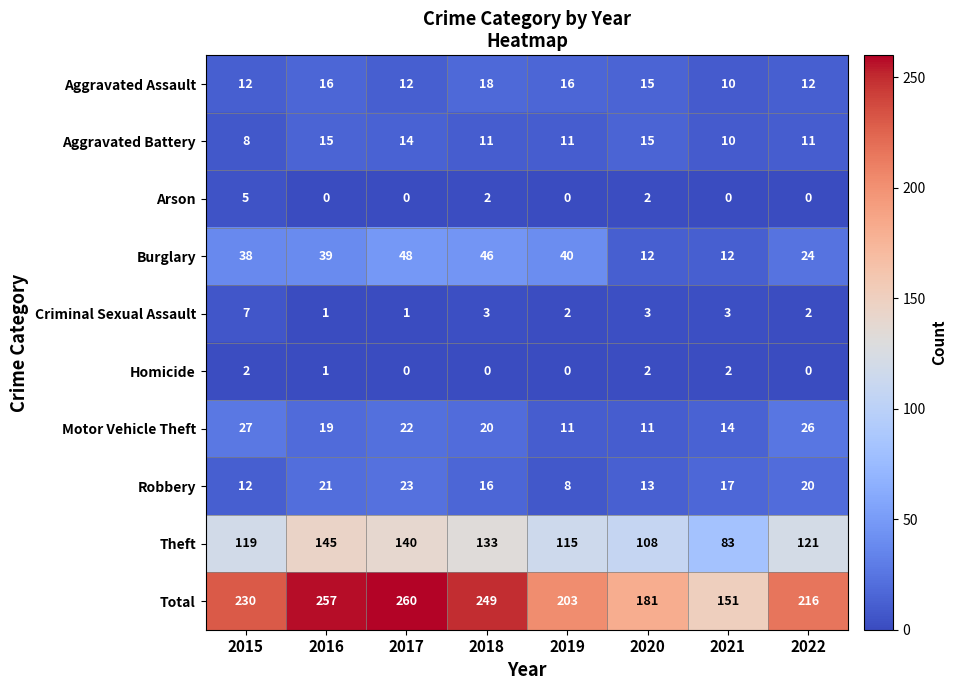

How many values in the Burglary series are below 39?

4